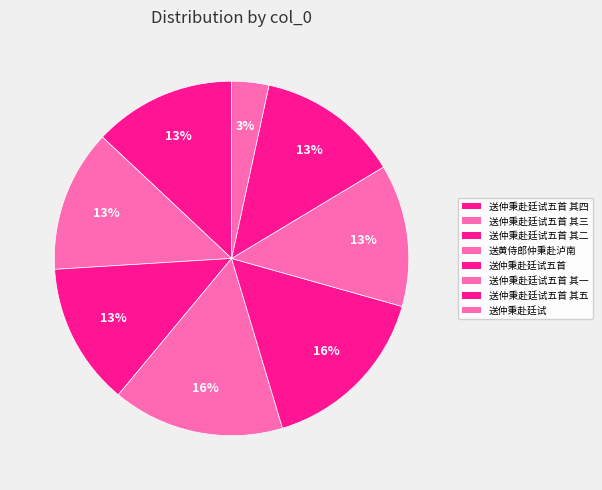

What is the change in value from 送仲秉赴廷试五首 其五 to 送仲秉赴廷试?

-669033